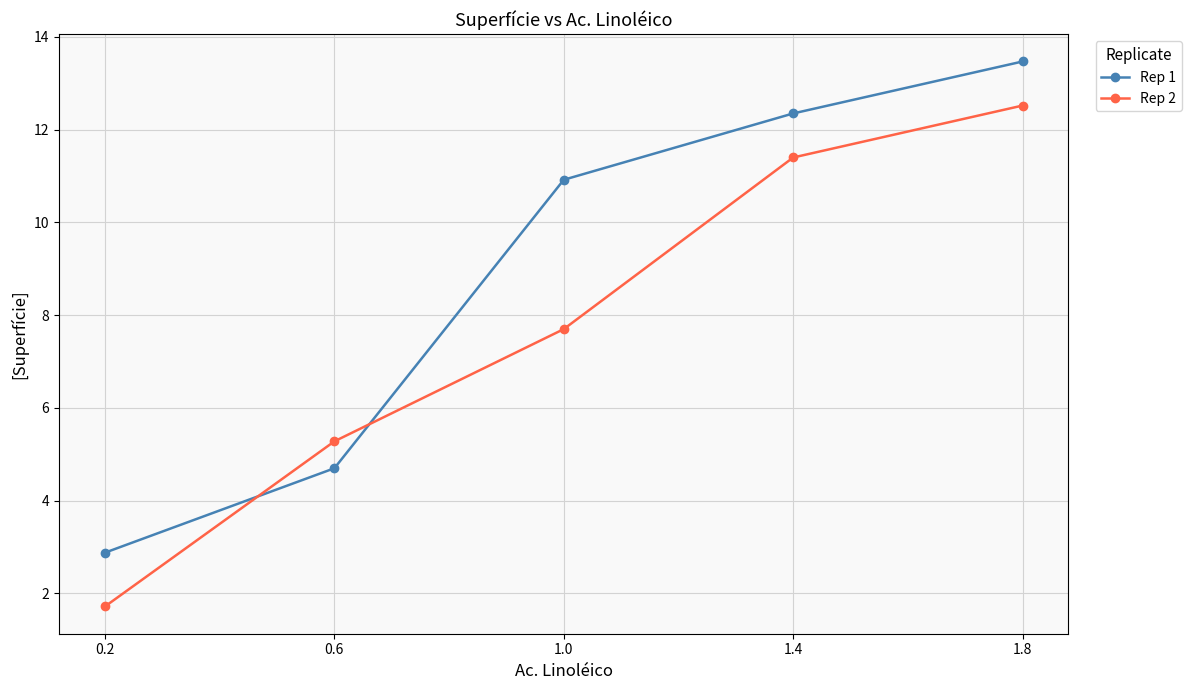

How many lines are shown in the chart?

2